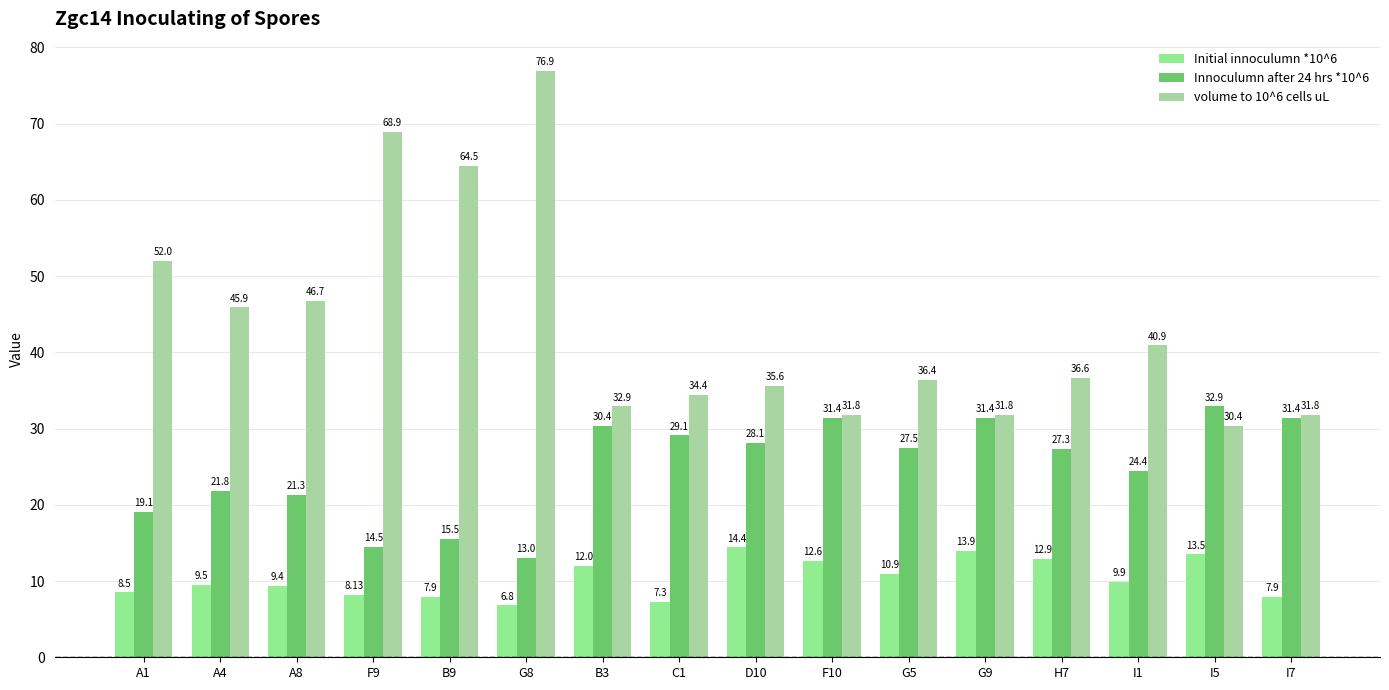

Which has a higher value, A4 or I1?

I1